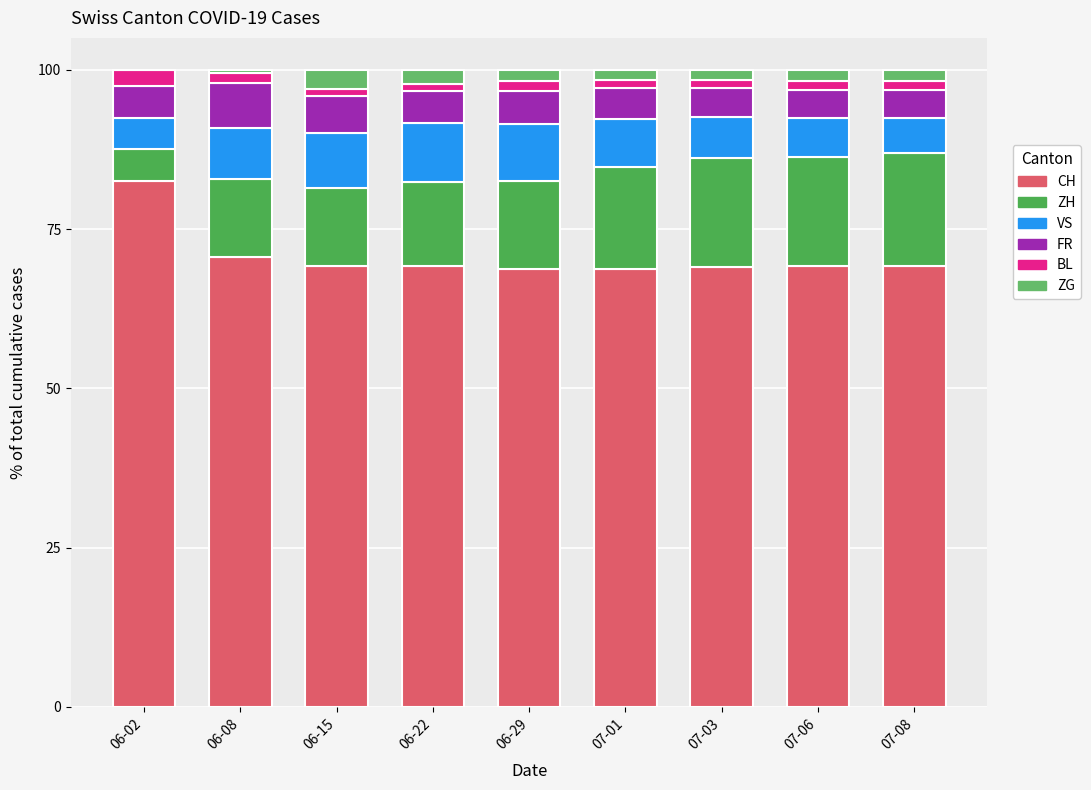

Are the bars horizontal?

No